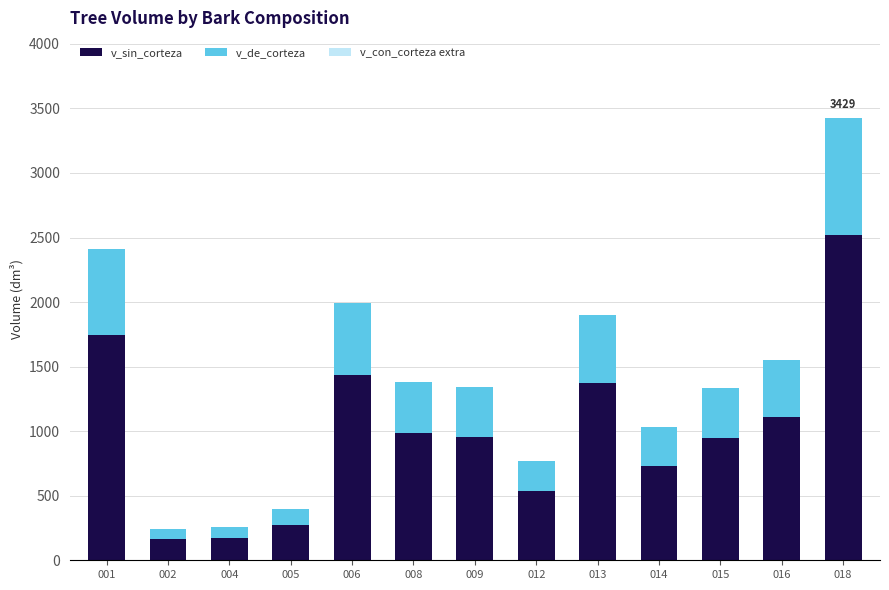

Rank the categories by v_sin_corteza value from highest to lowest.

018, 001, 006, 013, 016, 008, 009, 015, 014, 012, 005, 004, 002